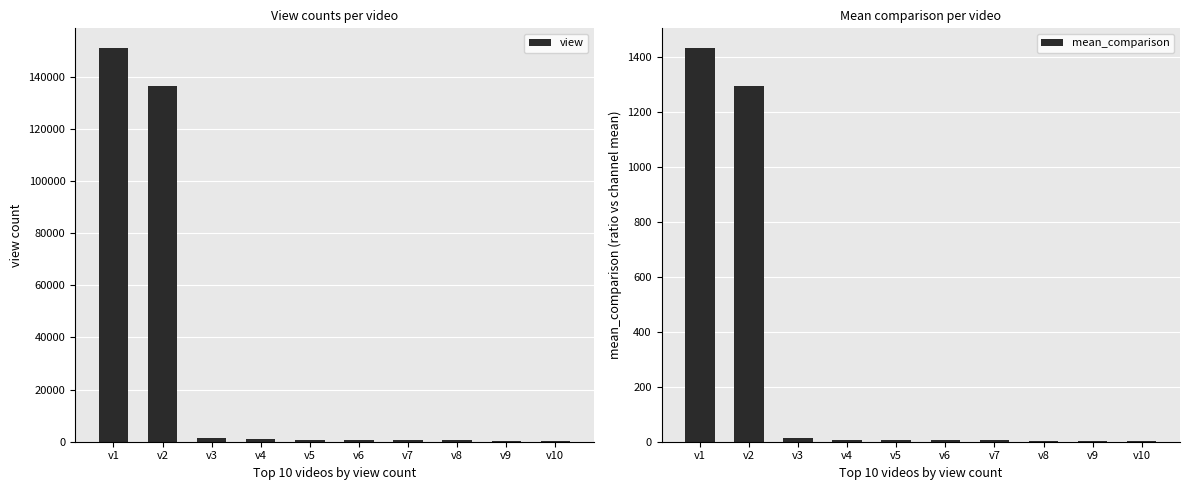

Which series has the largest range (max minus min)?

view